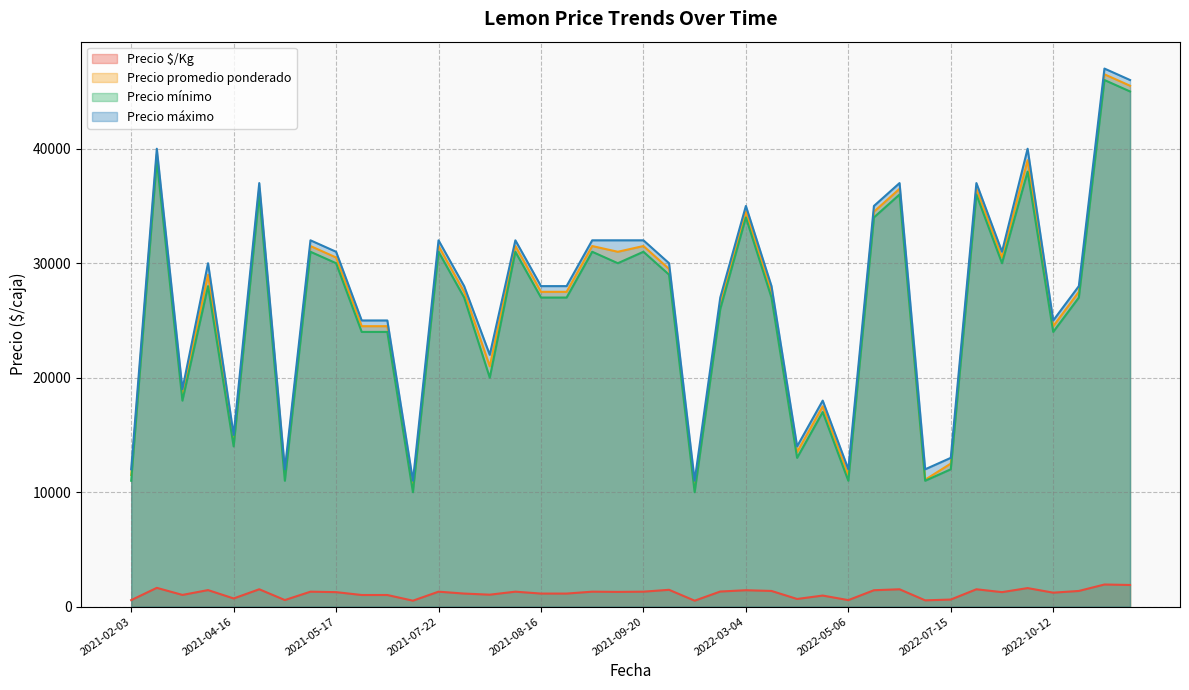

What is the maximum value for Precio máximo?

47000